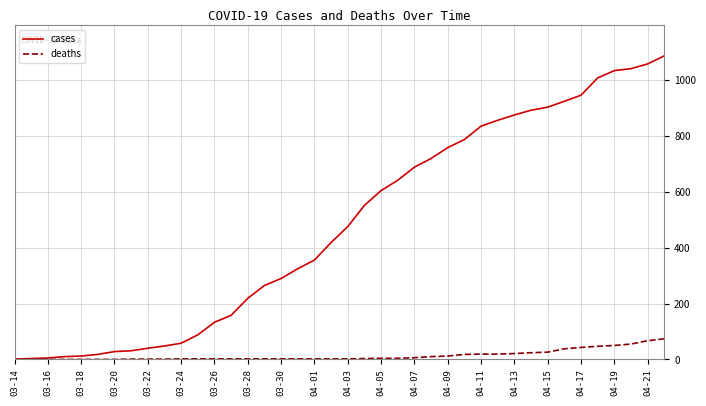

Which series has the largest total across all categories?

cases